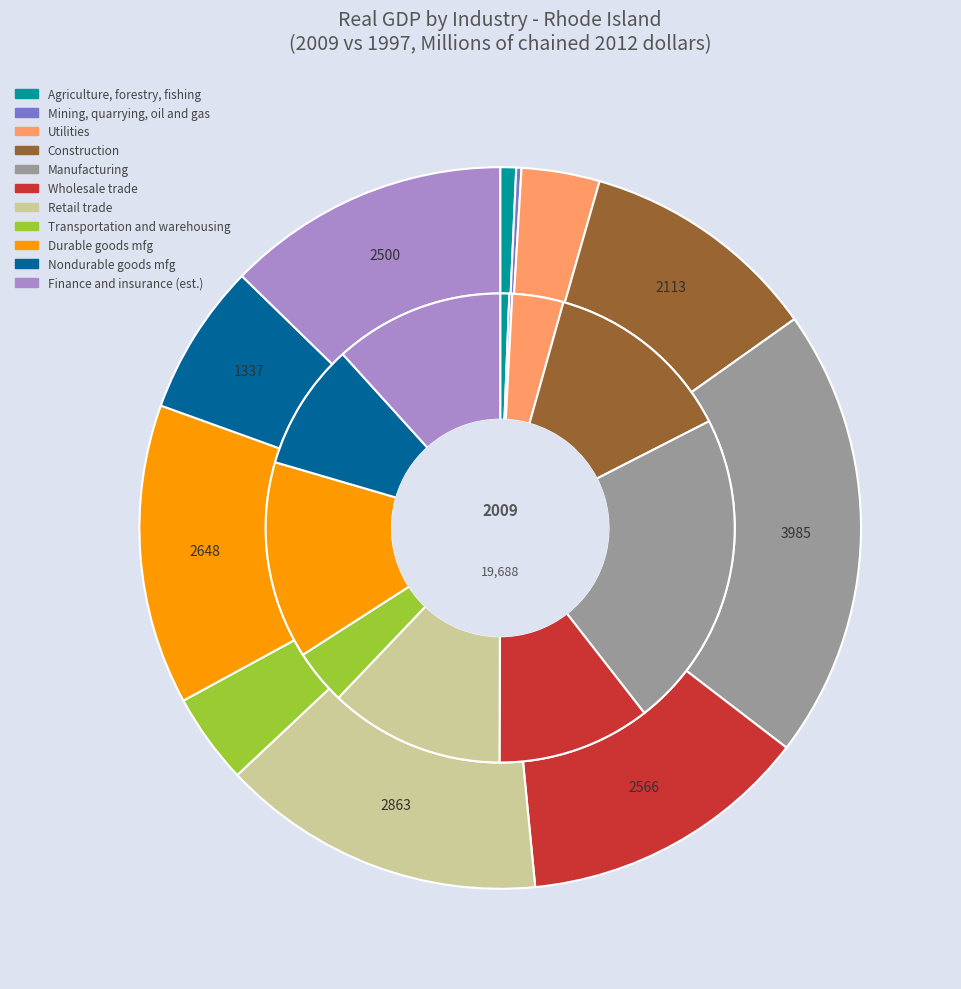

How many segments does this pie chart have?

11